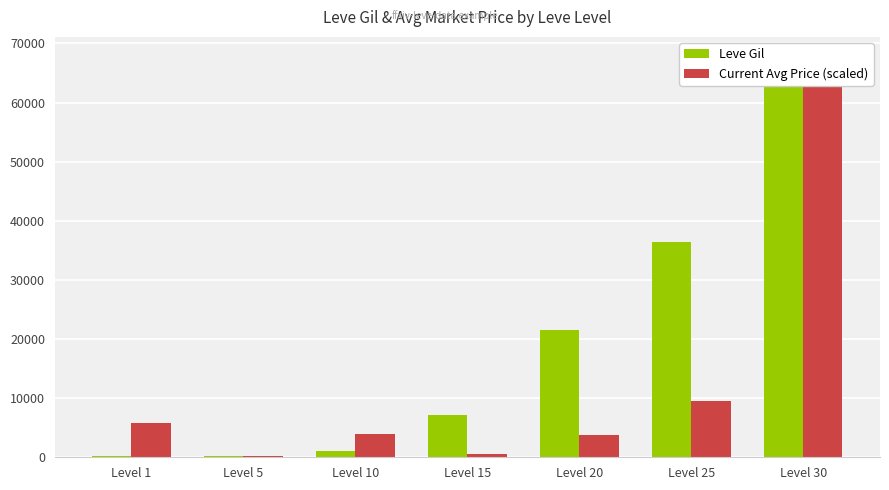

Where does the Leve Gil series first go above 7170?

Level 20